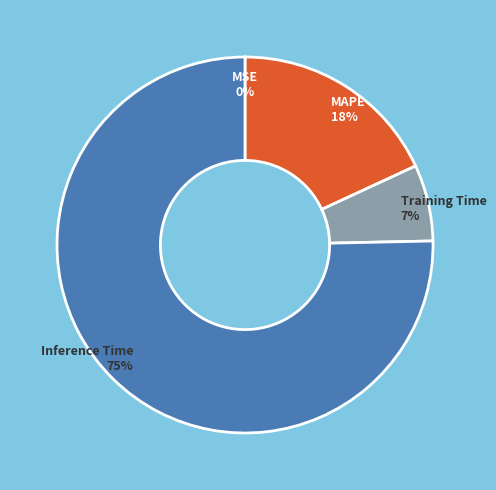

Is there a majority slice in this chart?

Yes